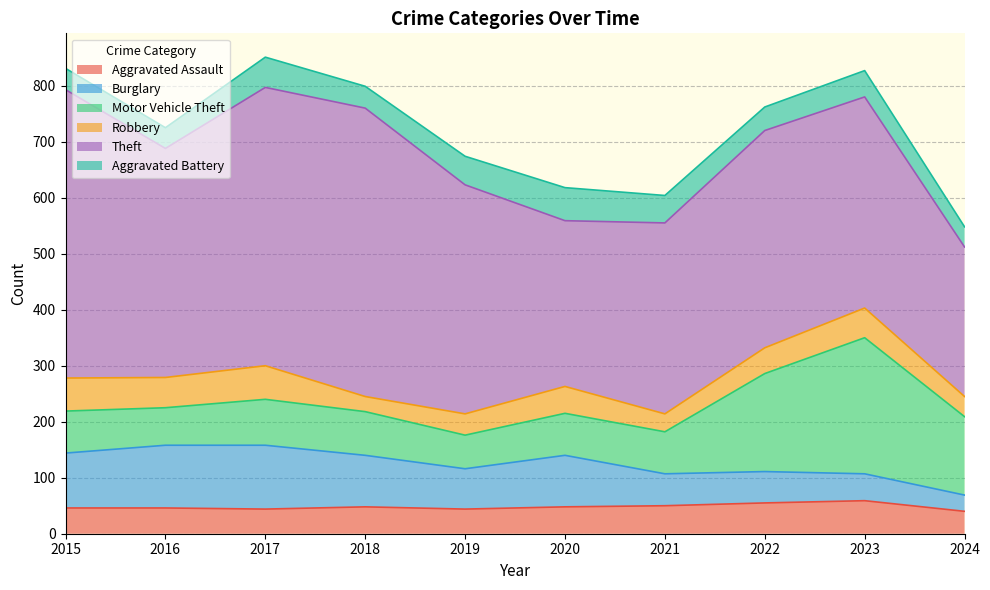

At which category does the chart reach its minimum across all series?

2018